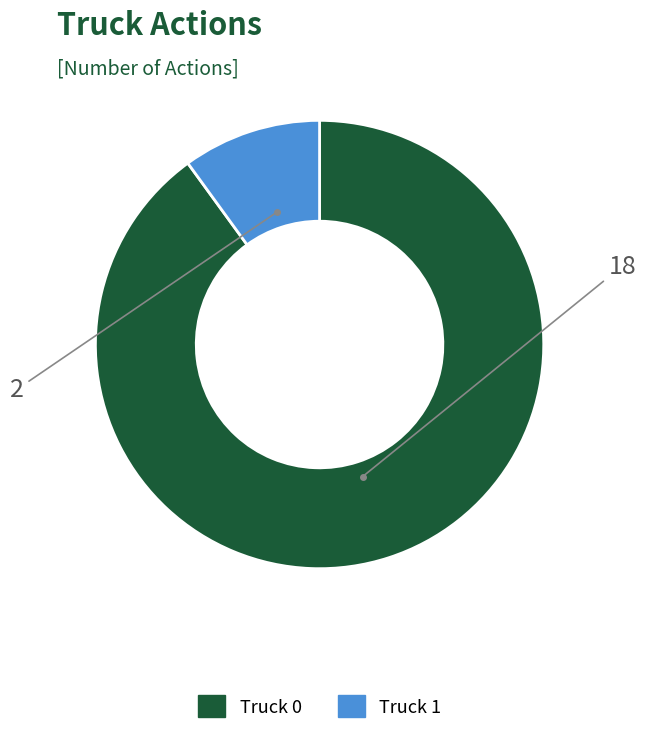

How many slices are in this pie chart?

2